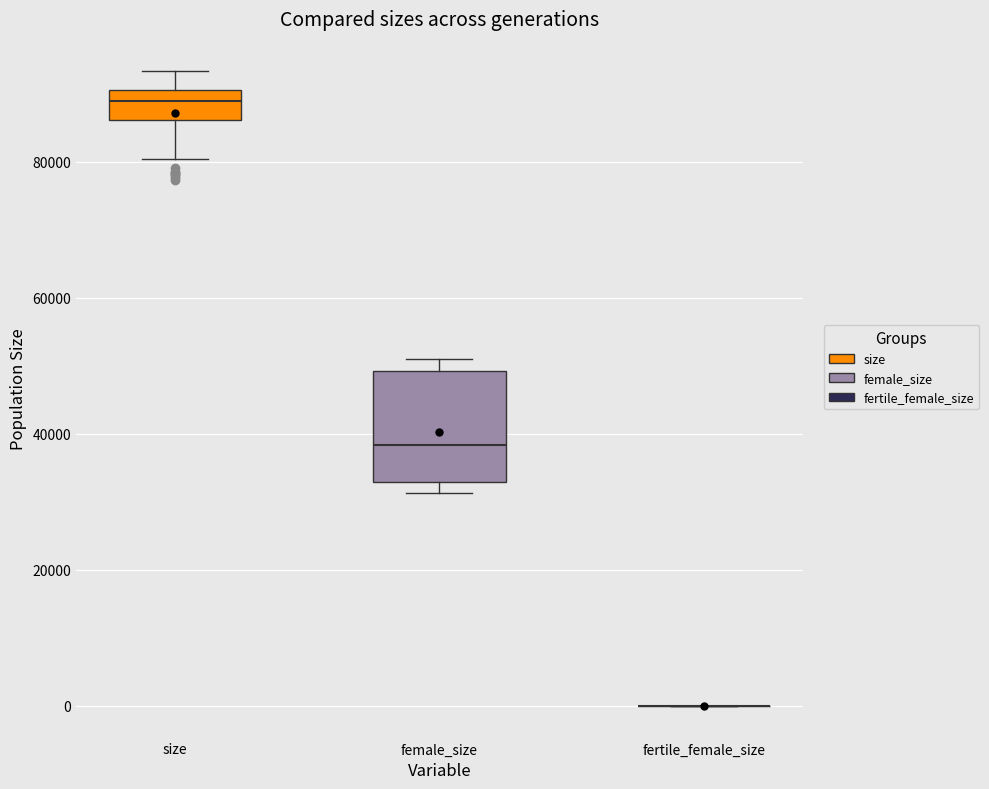

Reading left to right, read every box against the y-axis: the position of its median line, the range the box covers, and the ends of its whiskers. The values are not printed on the chart, so give them approximately, as read against the axis.

size: median 88000, box 86000 to 90000, whiskers 80000 to 94000
female_size: median 38000, box 32000 to 50000, whiskers 32000 (just below the box's lower edge) to 52000
fertile_female_size: box collapsed to a line at 0, whiskers 0 to 0